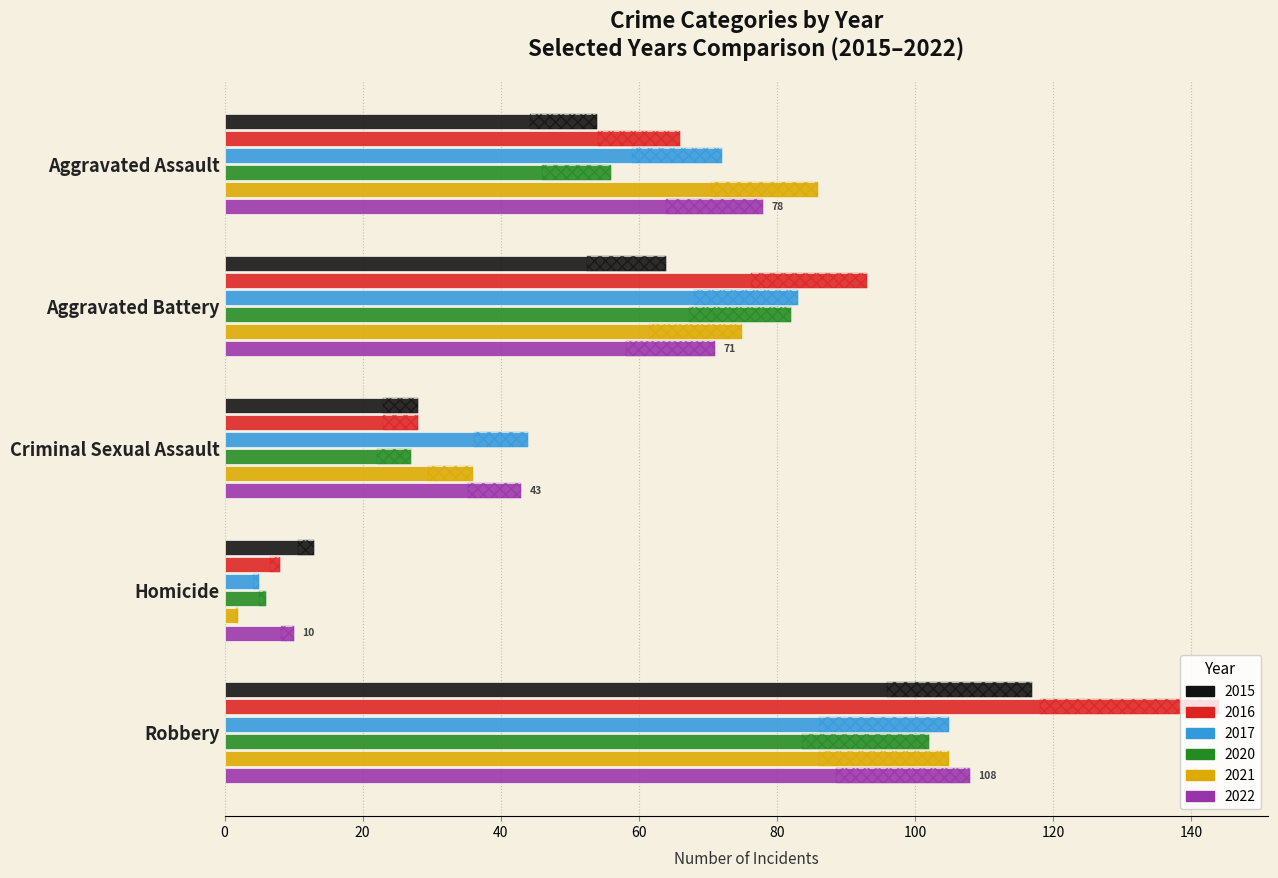

What is the maximum value shown in the chart?

117.0